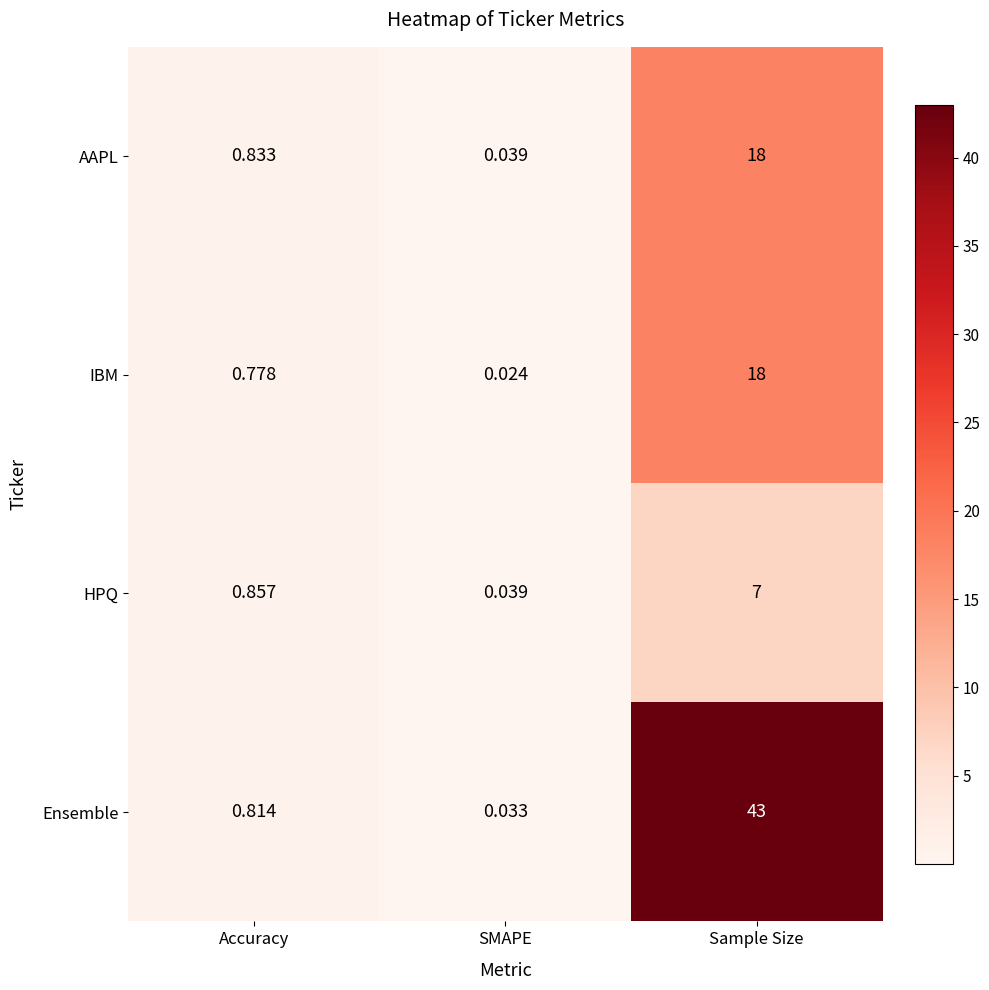

At which label is Ensemble closest to 21?

Accuracy